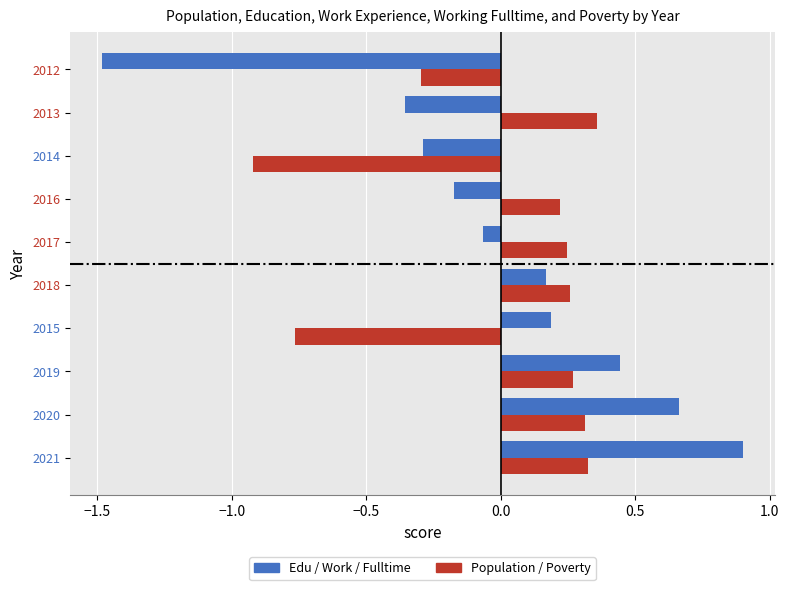

Which series has the widest spread of values?

Edu / Work / Fulltime